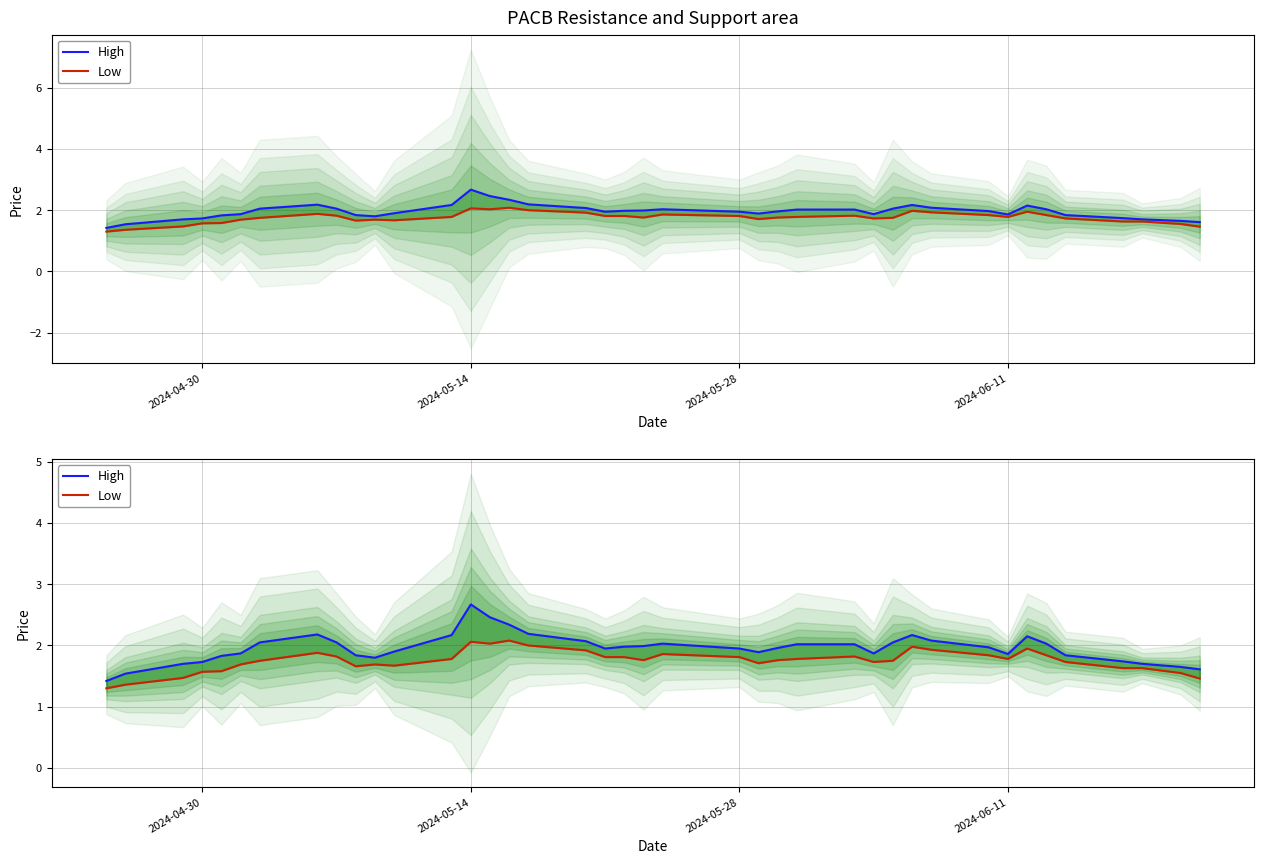

Is this an area chart (filled region under the line)?

No